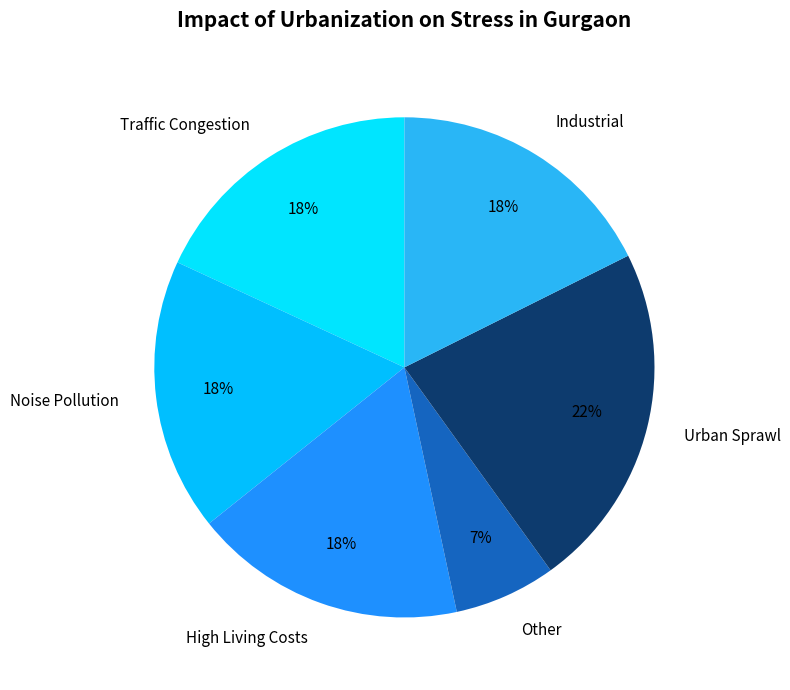

The Traffic Congestion slice represents 18% of the pie. True or false?

True